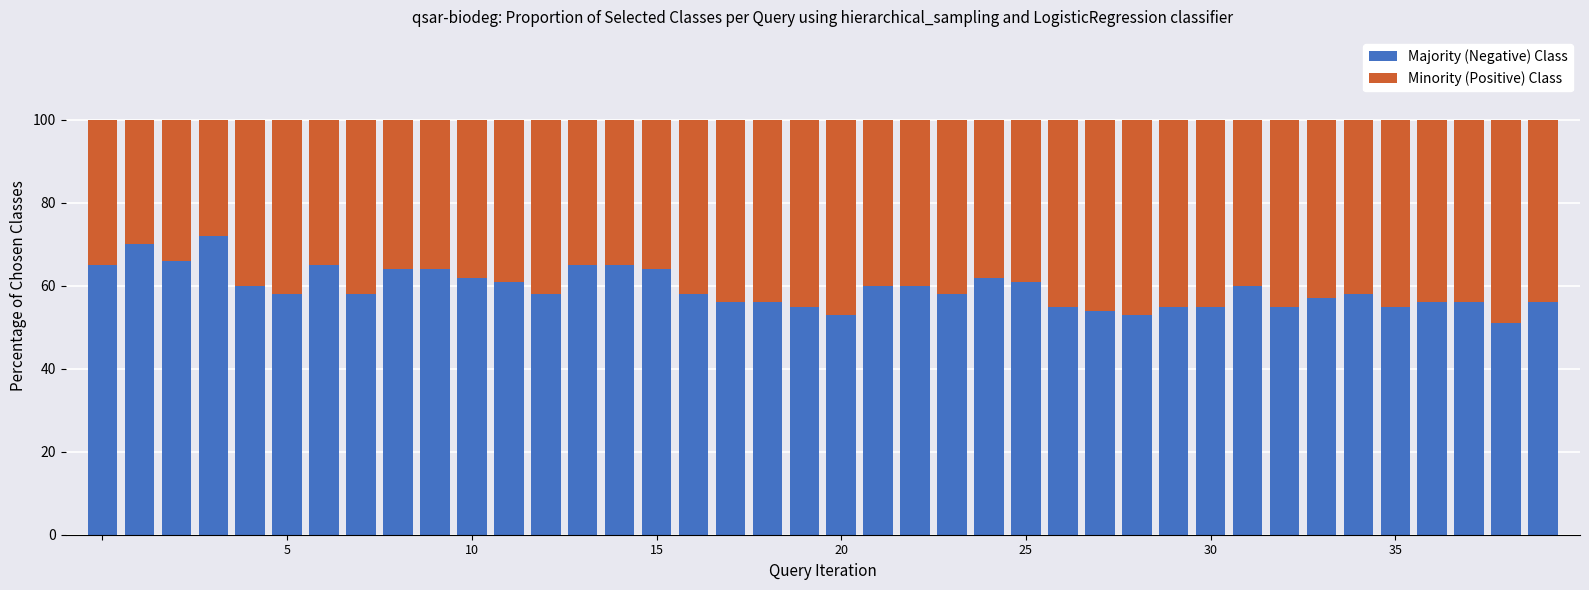

What is the difference between the second highest and minimum values in the Majority (Negative) Class series?

19